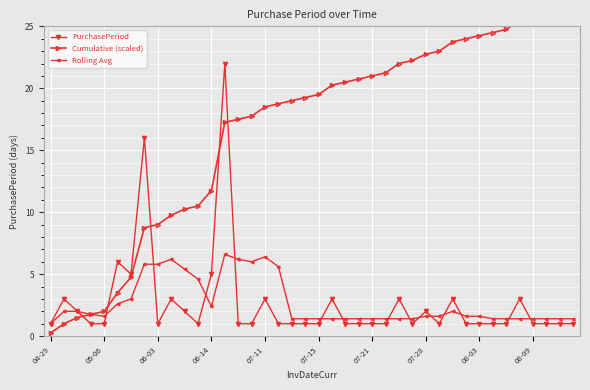

Reading left to right, list all the values displayed in this chart.

PurchasePeriod: 1.0	3.0	2.0	1.0	1.0	6.0	5.0	16.0	1.0	3.0	2.0	1.0	5.0	22.0	1.0	1.0	3.0	1.0	1.0	1.0	1.0	3.0	1.0	1.0	1.0	1.0	3.0	1.0	2.0	1.0	3.0	1.0	1.0	1.0	1.0	3.0	1.0	1.0	1.0	1.0
Cumulative (scaled): 0.2	1.0	1.5	1.8	2.0	3.5	4.8	8.8	9.0	9.8	10.2	10.5	11.8	17.2	17.5	17.8	18.5	18.8	19.0	19.2	19.5	20.2	20.5	20.8	21.0	21.2	22.0	22.2	22.8	23.0	23.8	24.0	24.2	24.5	24.8	25.5	25.8	26.0	26.2	26.5
Rolling Avg: 1.0	2.0	2.0	1.8	1.6	2.6	3.0	5.8	5.8	6.2	5.4	4.6	2.4	6.6	6.2	6.0	6.4	5.6	1.4	1.4	1.4	1.4	1.4	1.4	1.4	1.4	1.4	1.4	1.6	1.6	2.0	1.6	1.6	1.4	1.4	1.4	1.4	1.4	1.4	1.4